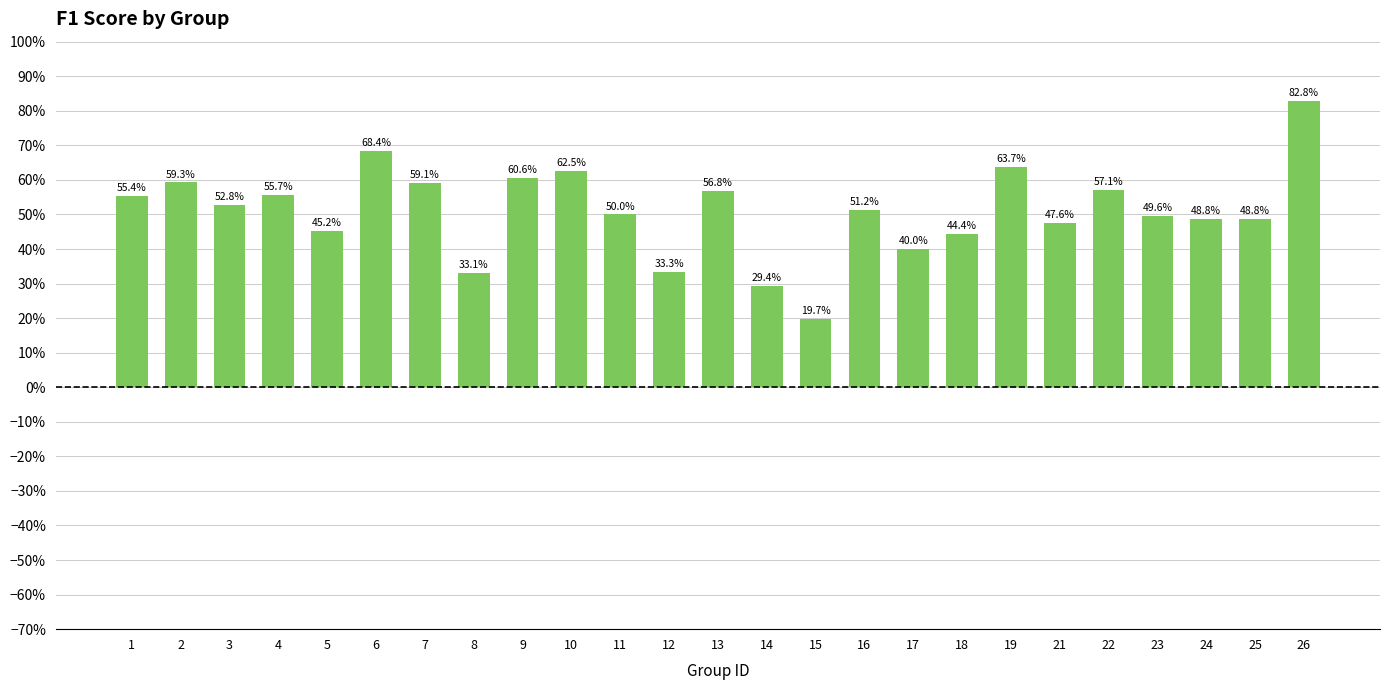

What is the value of the 17th bar from the left?

0.4